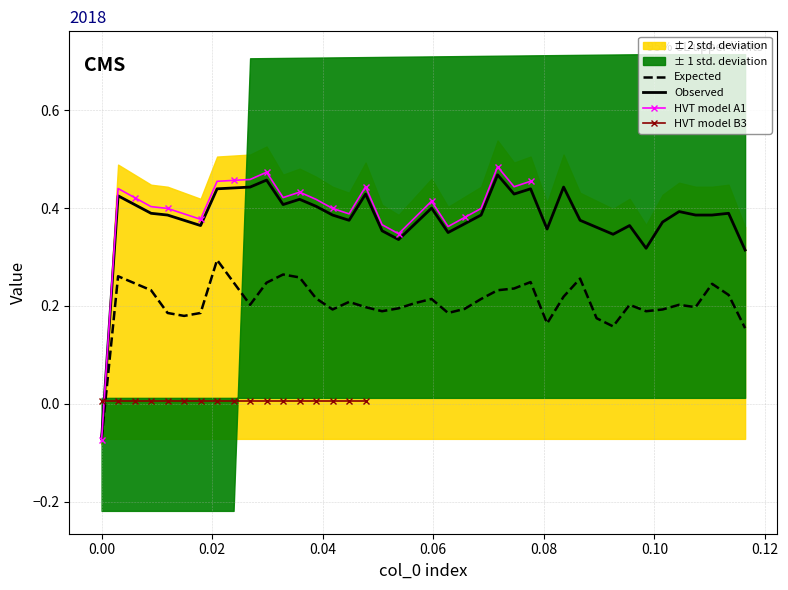

Reading left to right, what are all the values shown in this chart?

col_40: 0.0	0.0	0.0	0.0	0.0	0.0	0.0	0.0	0.0	0.0	0.0	0.0	0.0	0.0	0.0	0.0	0.0	0.1	0.1	0.1	0.1	0.1	0.1	0.1	0.1	0.1	0.1	0.1	0.1	0.1	0.1	0.1	0.1	0.1	0.1	0.1	0.1	0.1	0.1	0.1
col_3: -0.1	0.4	0.4	0.4	0.4	0.4	0.4	0.4	0.4	0.4	0.5	0.4	0.4	0.4	0.4	0.4	0.4	0.4	0.3	0.4	0.4	0.3	0.4	0.4	0.5	0.4	0.4	0.4	0.4	0.4	0.4	0.3	0.4	0.3	0.4	0.4	0.4	0.4	0.4	0.3
col_5: -0.1	-0.1	-0.1	-0.1	-0.1	-0.1	-0.1	-0.1	-0.1	-0.1	-0.1	-0.1	-0.1	-0.1	-0.1	-0.1	-0.1	-0.1	-0.1	-0.1	-0.1	-0.1	-0.1	-0.1	-0.1	-0.1	-0.1	-0.1	-0.1	-0.1	-0.1	-0.1	-0.1	-0.1	-0.1	-0.1	-0.1	-0.1	-0.1	-0.1
col_4: -0.1	0.3	0.2	0.2	0.2	0.2	0.2	0.3	0.2	0.2	0.2	0.3	0.3	0.2	0.2	0.2	0.2	0.2	0.2	0.2	0.2	0.2	0.2	0.2	0.2	0.2	0.2	0.2	0.2	0.3	0.2	0.2	0.2	0.2	0.2	0.2	0.2	0.2	0.2	0.2
col_10: 0.0	0.0	0.0	0.0	0.0	0.0	0.0	0.0	0.0	0.0	0.0	0.0	0.0	0.0	0.0	0.0	0.0	0.0	0.0	0.0	0.0	0.0	0.0	0.0	0.0	0.0	0.0	0.0	0.0	0.0	0.0	0.0	0.0	0.0	0.0	0.0	0.0	0.0	0.0	0.0
col_18: -0.2	-0.2	-0.2	-0.2	-0.2	-0.2	-0.2	-0.2	-0.2	0.7	0.7	0.7	0.7	0.7	0.7	0.7	0.7	0.7	0.7	0.7	0.7	0.7	0.7	0.7	0.7	0.7	0.7	0.7	0.7	0.7	0.7	0.7	0.7	0.7	0.7	0.7	0.7	0.7	0.7	0.7